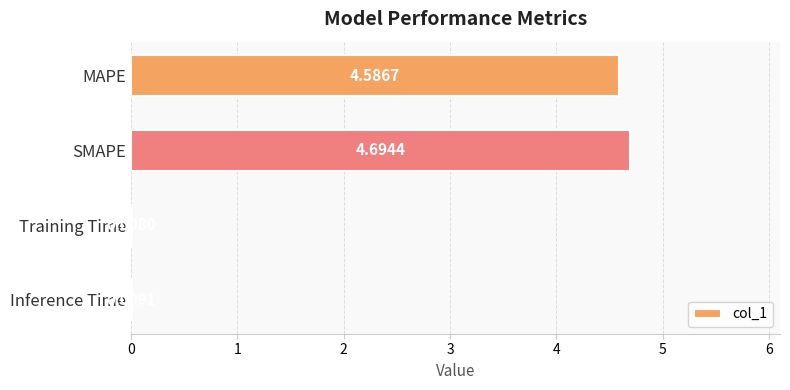

Are the bars horizontal?

Yes